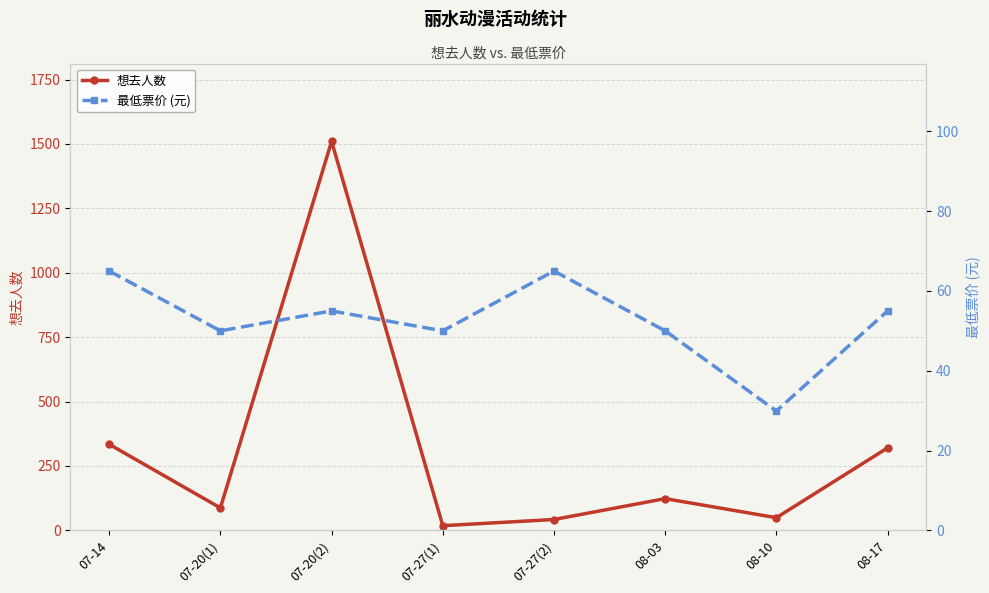

Between 08-17 and 08-10, which is larger?

08-17